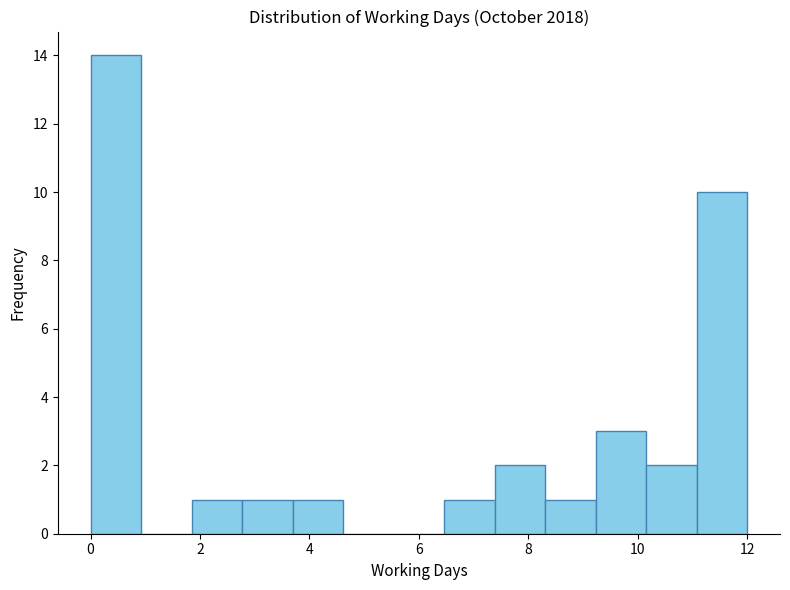

Over which range of the x-axis is the bar tallest?

0.0 to 1.0